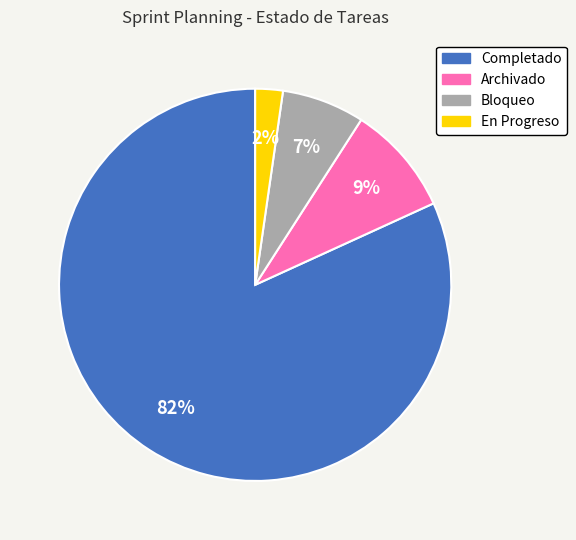

To the nearest percent, what portion does Archivado represent?

9%